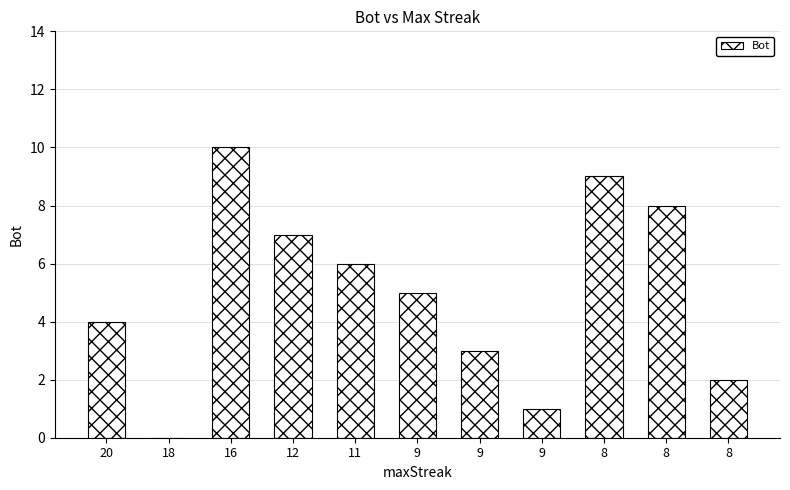

How many values are between 2 and 8?

7